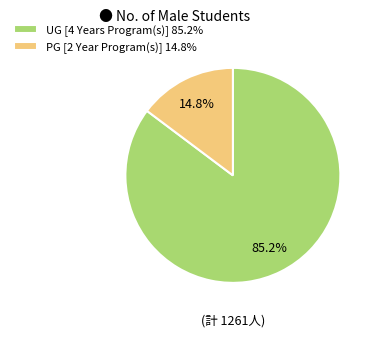

How many slices are in this pie chart?

2